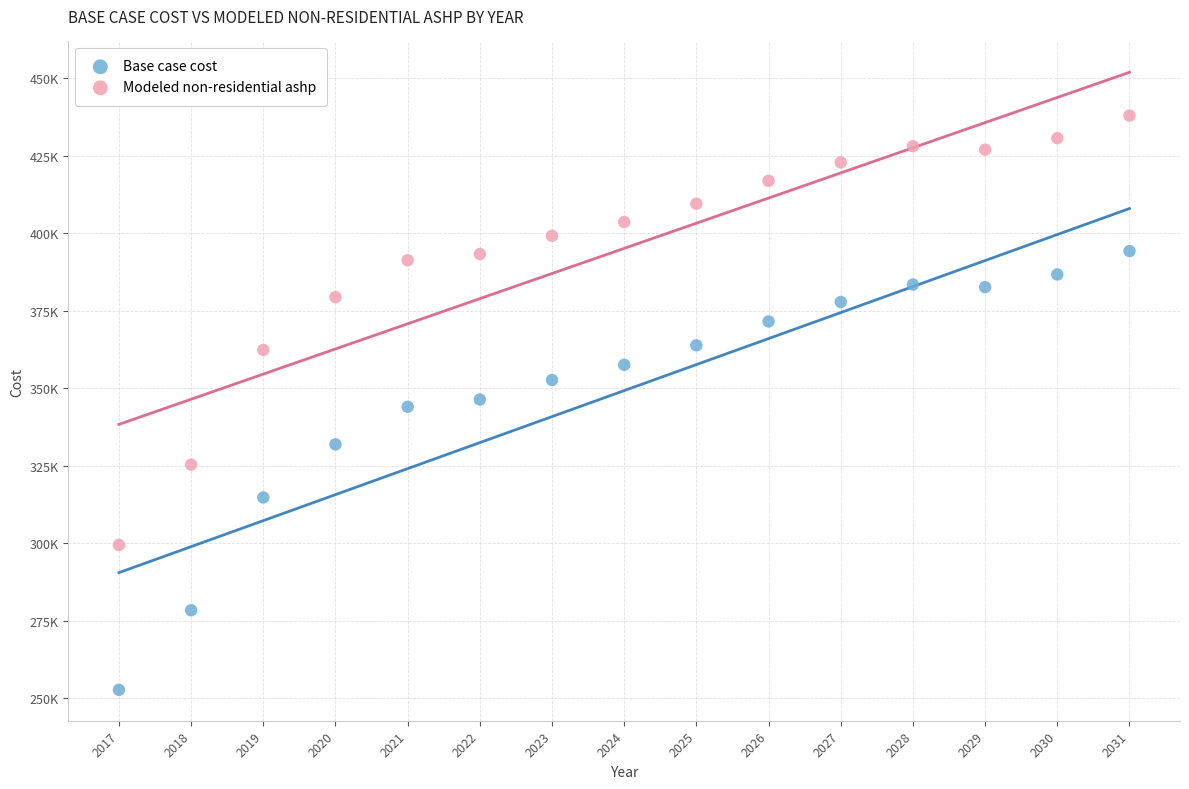

What are all the series names shown in the legend?

Base case cost, Modeled non-residential ashp